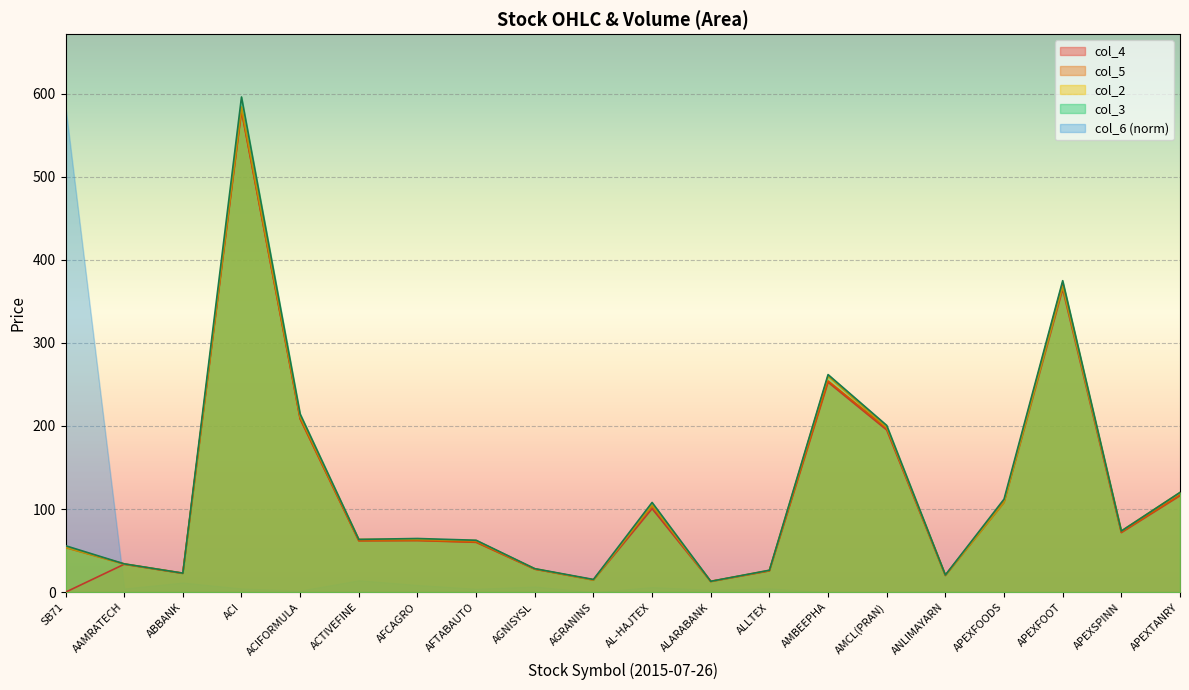

Which has a higher value, APEXFOOT or AGRANINS?

APEXFOOT